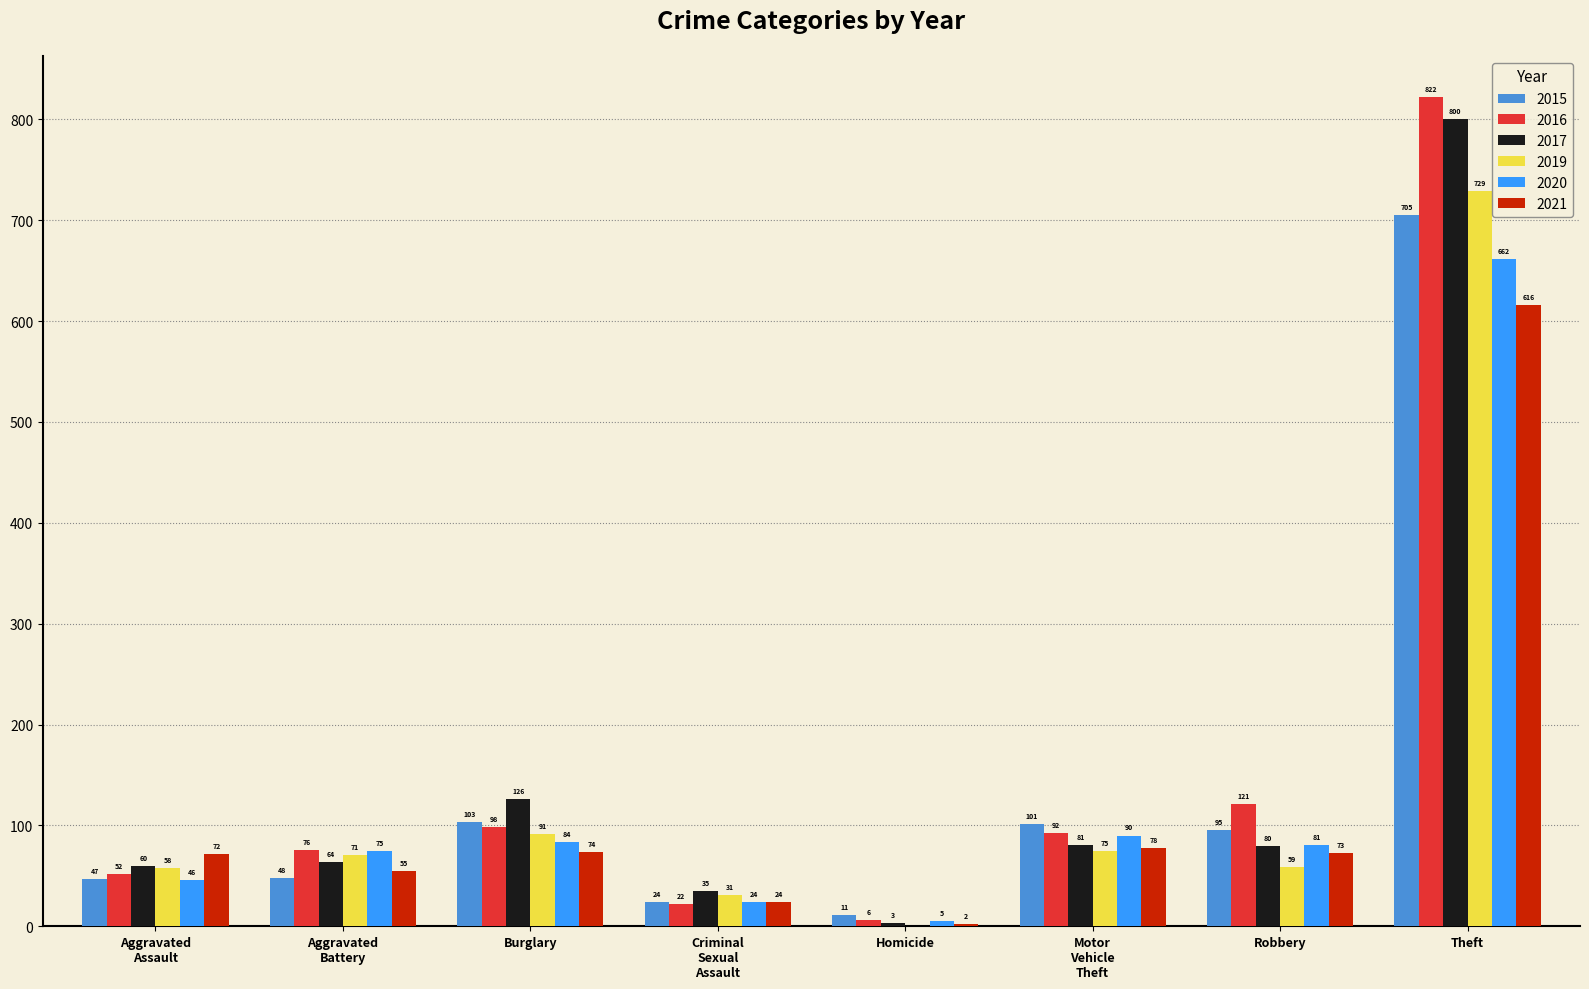

Where does the 2017 series first go above 80?

Burglary